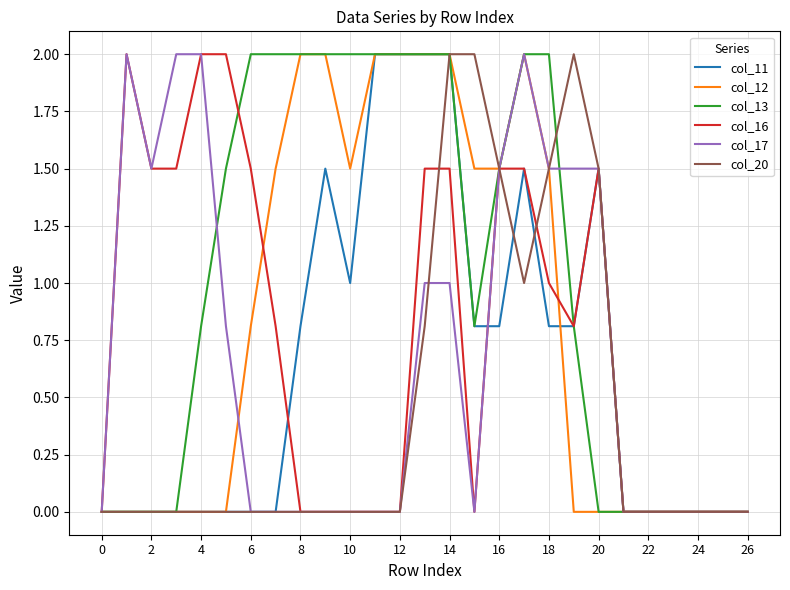

Which series has the largest total across all categories?

col_13